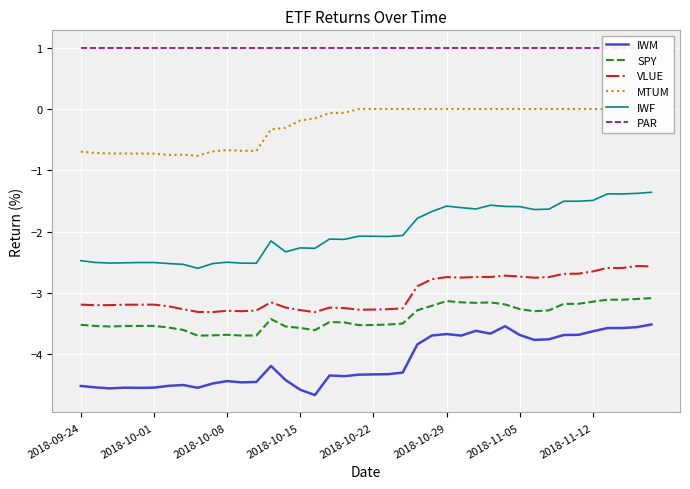

Reading left to right, list all the values displayed in this chart.

IWM: -4.5	-4.5	-4.6	-4.5	-4.5	-4.5	-4.5	-4.5	-4.5	-4.5	-4.4	-4.5	-4.5	-4.2	-4.4	-4.6	-4.7	-4.3	-4.4	-4.3	-4.3	-4.3	-4.3	-3.8	-3.7	-3.7	-3.7	-3.6	-3.7	-3.5	-3.7	-3.8	-3.8	-3.7	-3.7	-3.6	-3.6	-3.6	-3.6	-3.5
SPY: -3.5	-3.5	-3.5	-3.5	-3.5	-3.5	-3.6	-3.6	-3.7	-3.7	-3.7	-3.7	-3.7	-3.4	-3.5	-3.6	-3.6	-3.5	-3.5	-3.5	-3.5	-3.5	-3.5	-3.3	-3.2	-3.1	-3.2	-3.2	-3.2	-3.2	-3.3	-3.3	-3.3	-3.2	-3.2	-3.1	-3.1	-3.1	-3.1	-3.1
VLUE: -3.2	-3.2	-3.2	-3.2	-3.2	-3.2	-3.2	-3.3	-3.3	-3.3	-3.3	-3.3	-3.3	-3.2	-3.2	-3.3	-3.3	-3.2	-3.2	-3.3	-3.3	-3.3	-3.3	-2.9	-2.8	-2.7	-2.8	-2.7	-2.7	-2.7	-2.7	-2.8	-2.7	-2.7	-2.7	-2.6	-2.6	-2.6	-2.6	-2.6
MTUM: -0.7	-0.7	-0.7	-0.7	-0.7	-0.7	-0.8	-0.7	-0.8	-0.7	-0.7	-0.7	-0.7	-0.3	-0.3	-0.2	-0.2	-0.1	-0.1	-0.0	-0.0	-0.0	-0.0	-0.0	-0.0	-0.0	-0.0	-0.0	-0.0	-0.0	-0.0	-0.0	-0.0	-0.0	-0.0	-0.0	-0.0	-0.0	-0.0	-0.0
IWF: -2.5	-2.5	-2.5	-2.5	-2.5	-2.5	-2.5	-2.5	-2.6	-2.5	-2.5	-2.5	-2.5	-2.2	-2.3	-2.3	-2.3	-2.1	-2.1	-2.1	-2.1	-2.1	-2.1	-1.8	-1.7	-1.6	-1.6	-1.6	-1.6	-1.6	-1.6	-1.6	-1.6	-1.5	-1.5	-1.5	-1.4	-1.4	-1.4	-1.4
PAR: 1.0	1.0	1.0	1.0	1.0	1.0	1.0	1.0	1.0	1.0	1.0	1.0	1.0	1.0	1.0	1.0	1.0	1.0	1.0	1.0	1.0	1.0	1.0	1.0	1.0	1.0	1.0	1.0	1.0	1.0	1.0	1.0	1.0	1.0	1.0	1.0	1.0	1.0	1.0	1.0